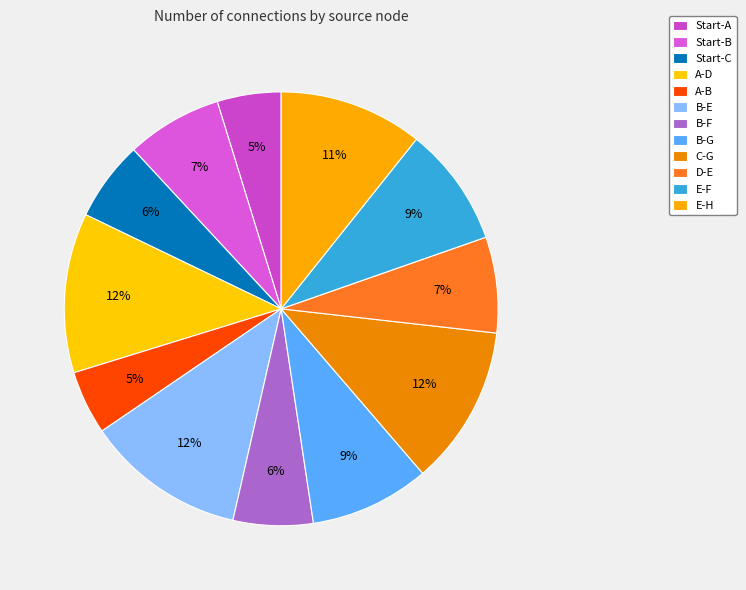

How many slices are in this pie chart?

12